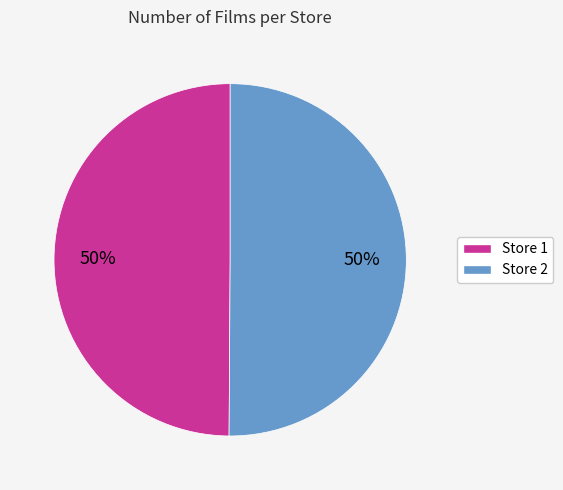

To the nearest percent, what percentage of the pie is Store 2?

50%